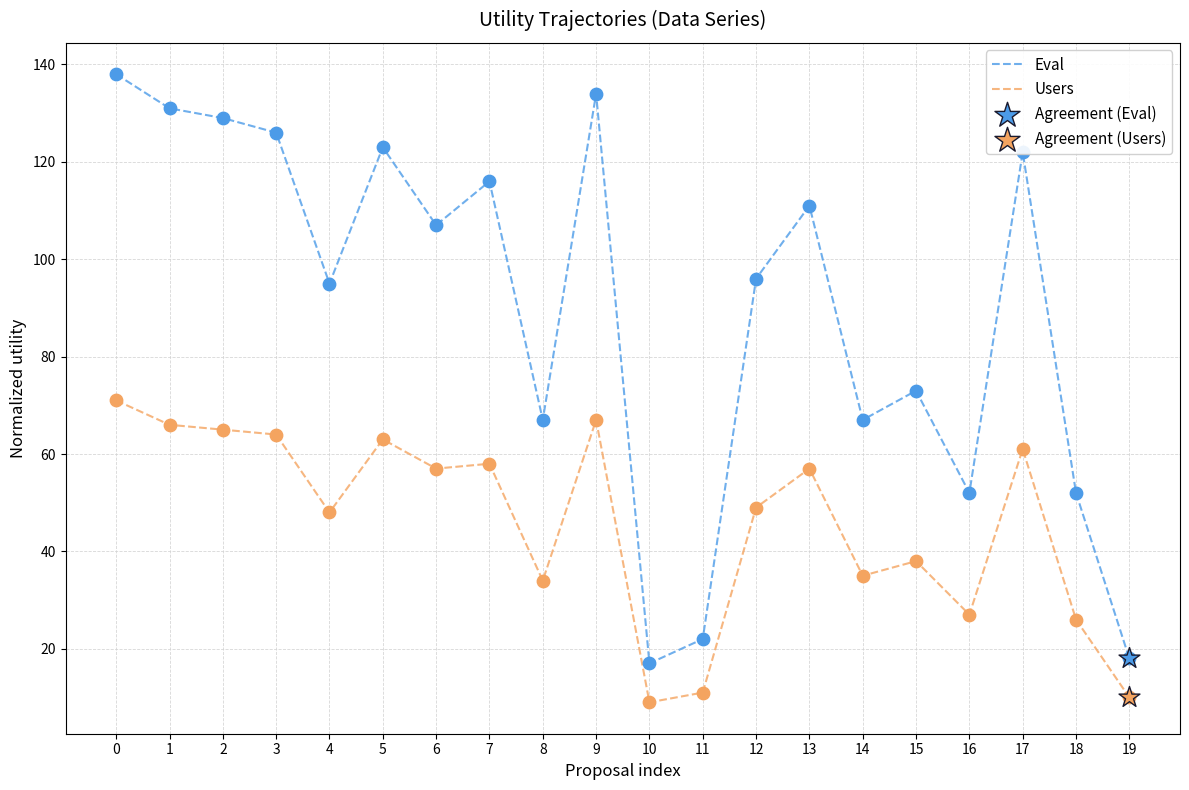

Which series has the largest range (max minus min)?

Eval